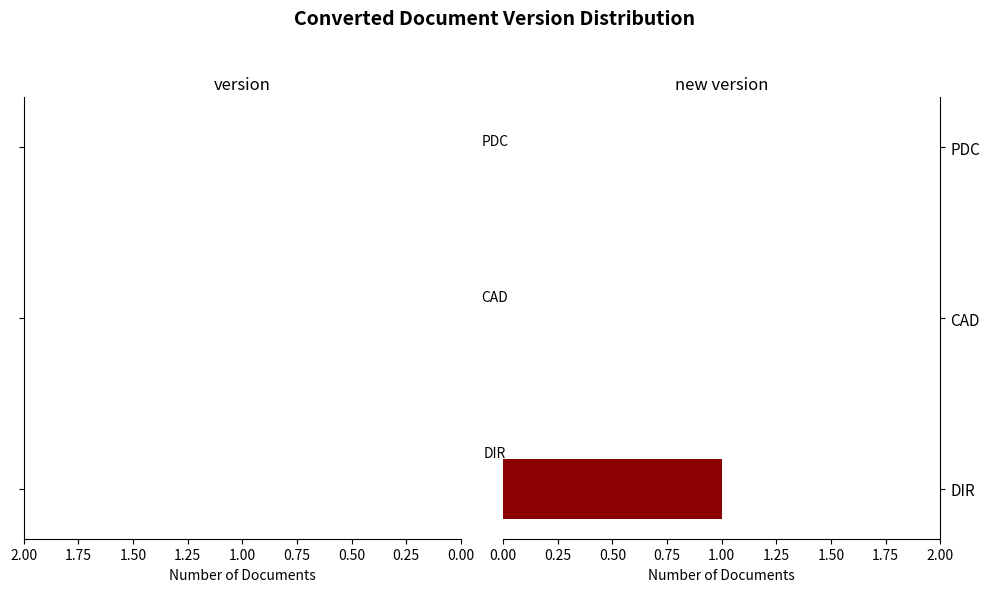

Reading bottom to top, extract all data points from this chart.

DIR=1	CAD=0	PDC=0